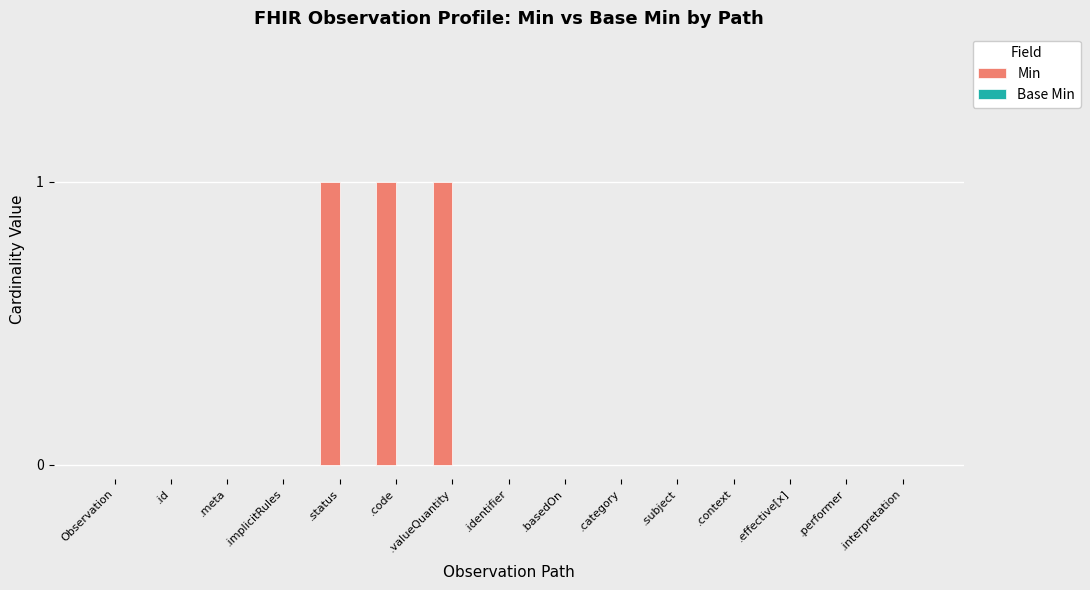

What is the sum of all values?

3